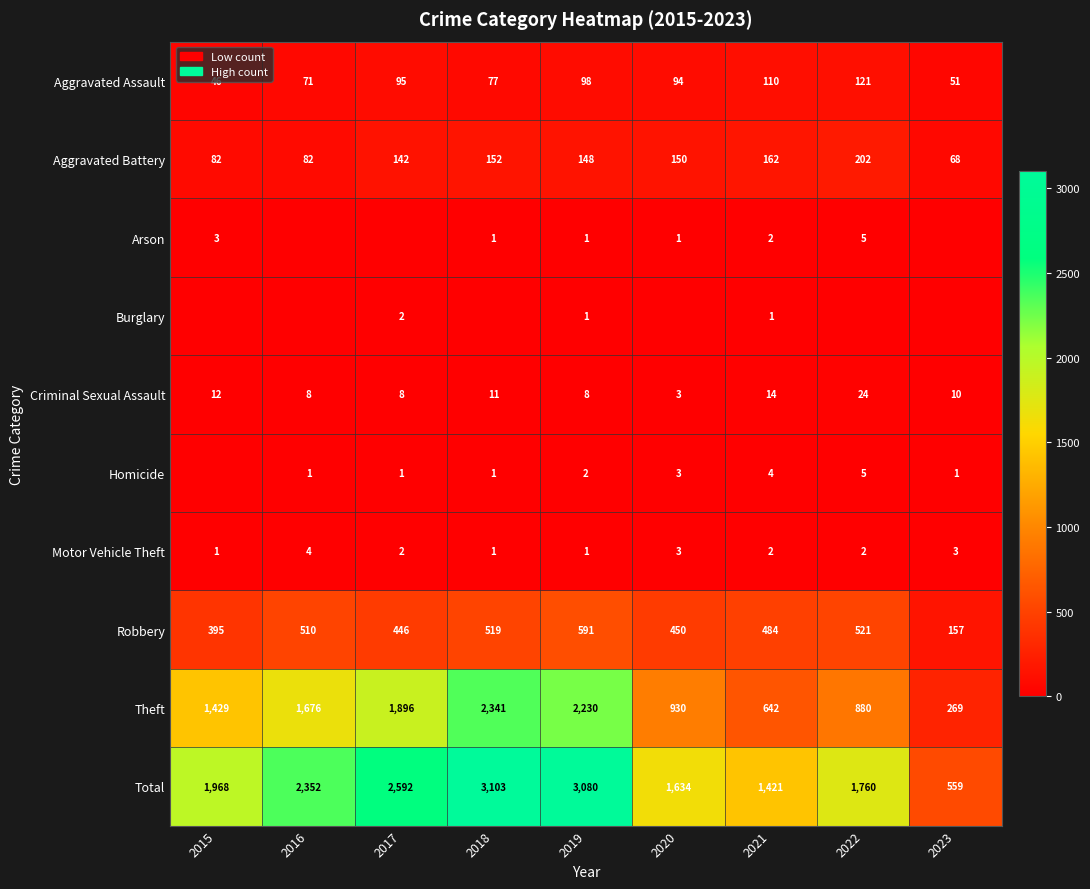

At how many categories does at least one series exceed 403?

9